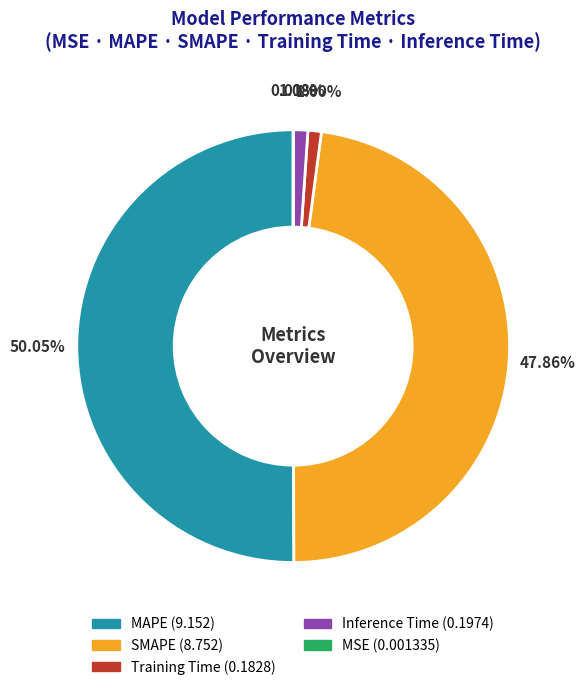

Is the sum of SMAPE and Training Time greater than half?

No